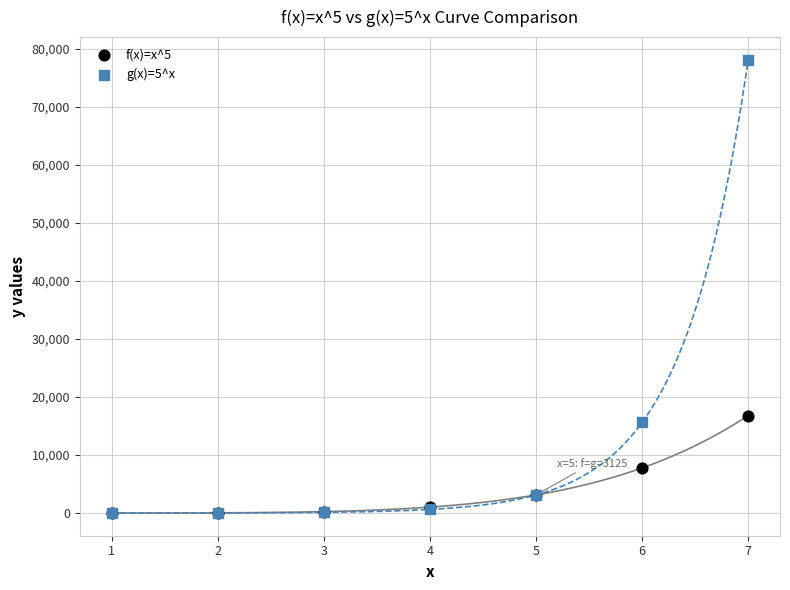

Across all series, what Y value is closest to 39063?

16807